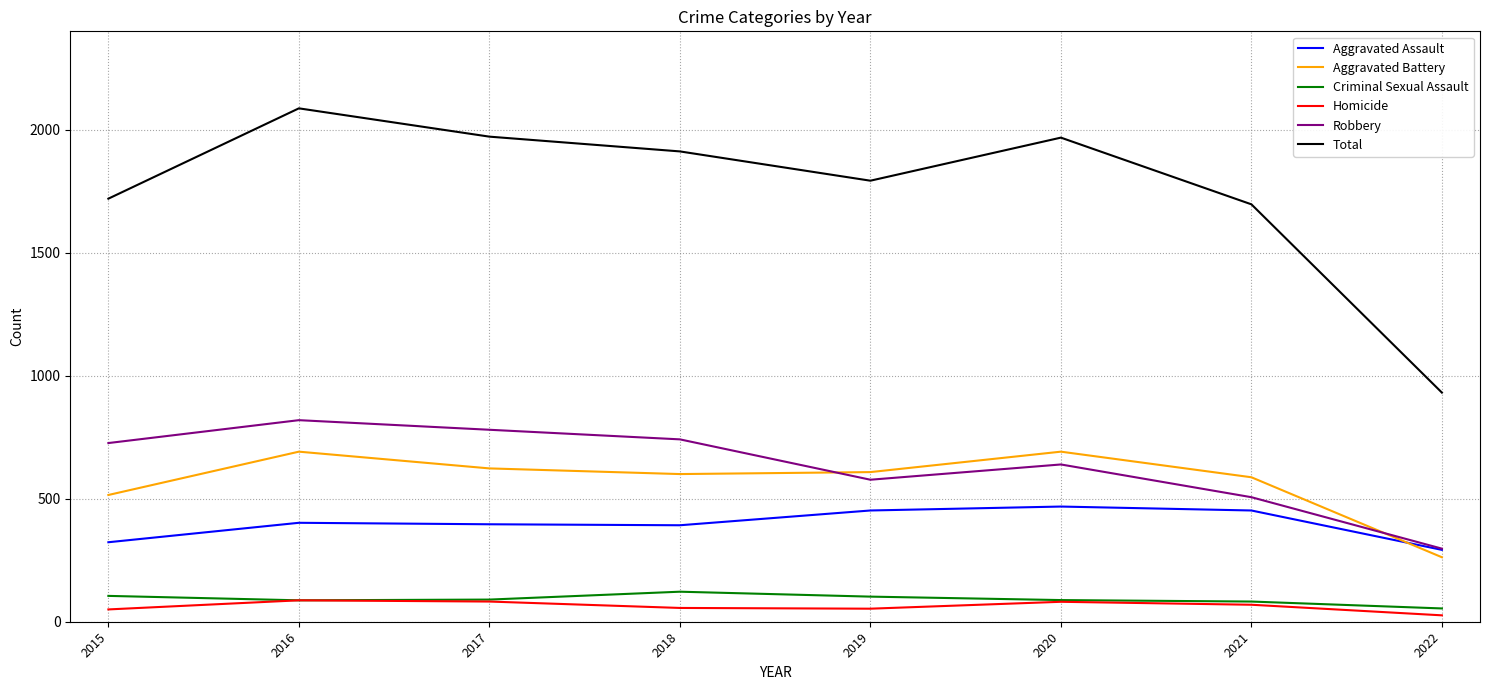

True or false: Aggravated Assault and Homicide cross at least once.

False